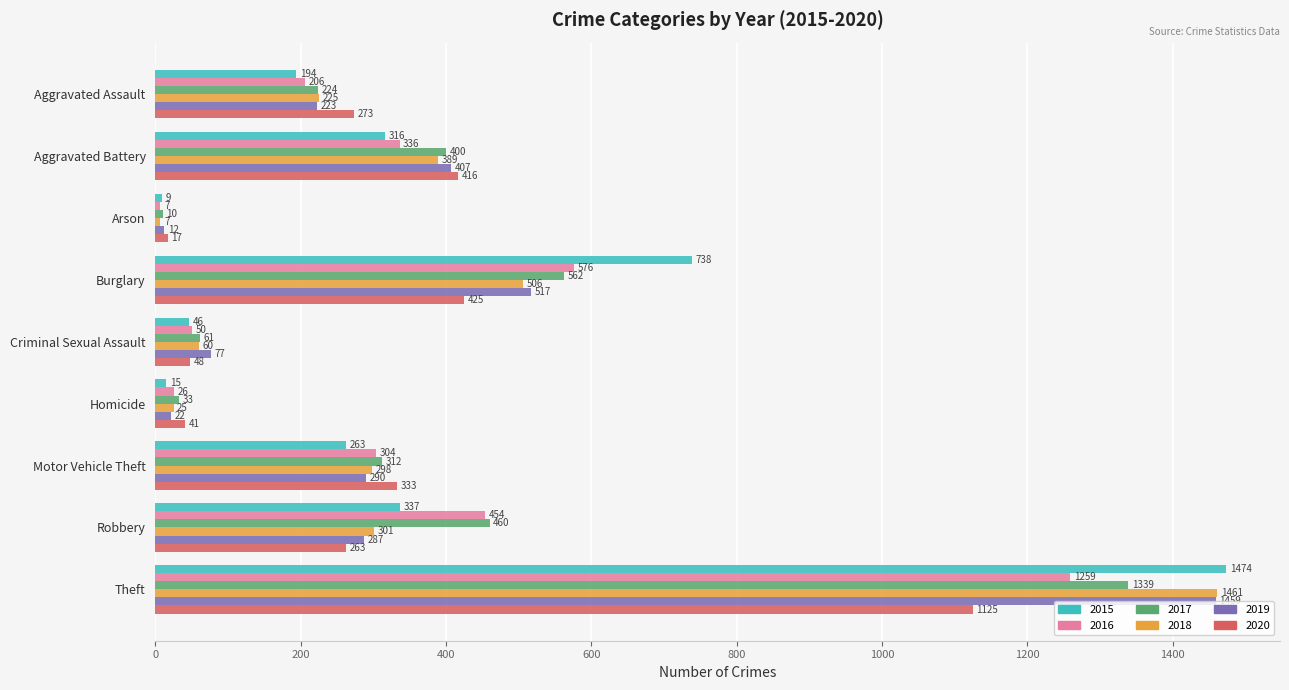

What is the spread (max minus min) of values at Homicide?

26